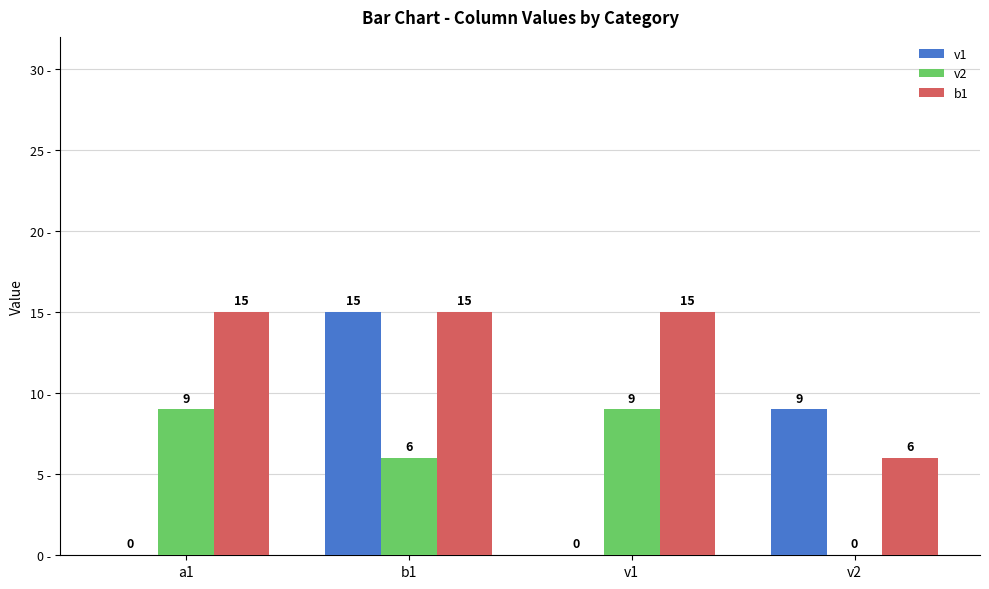

Which series has the widest spread of values?

v1